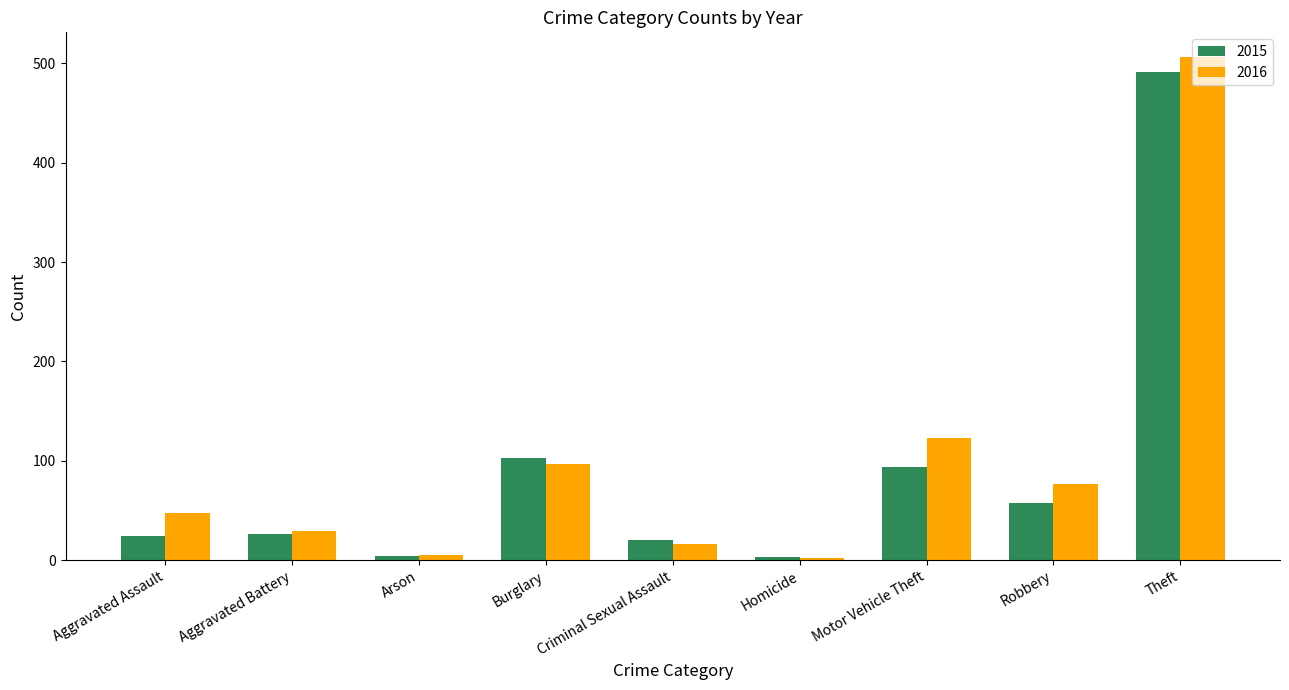

What is the label of the 3rd bar from the left?

Arson